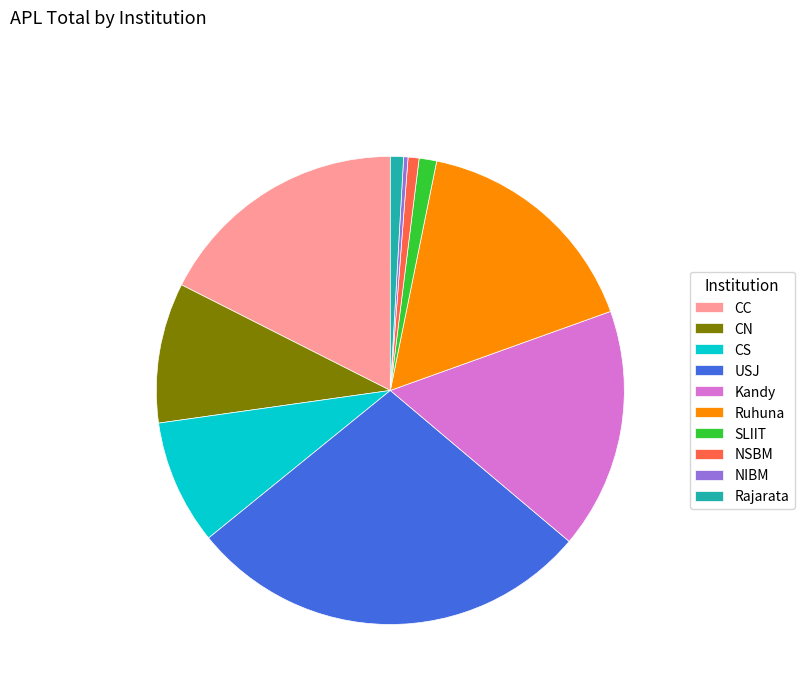

Between NIBM and Ruhuna, which is larger?

Ruhuna